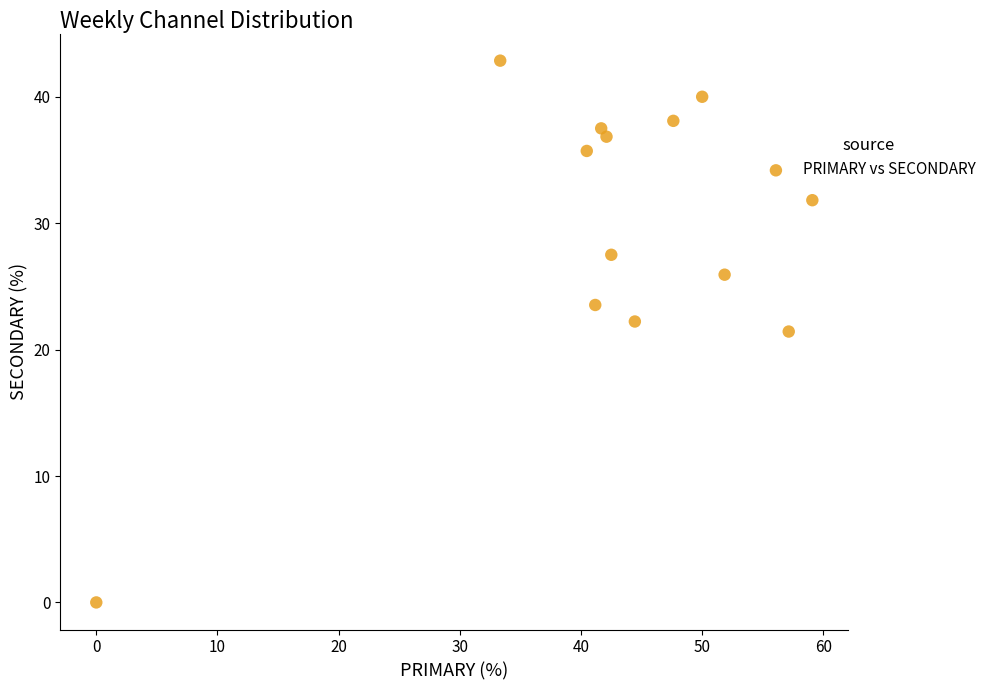

What is the range of X values (max minus min)?

59.1